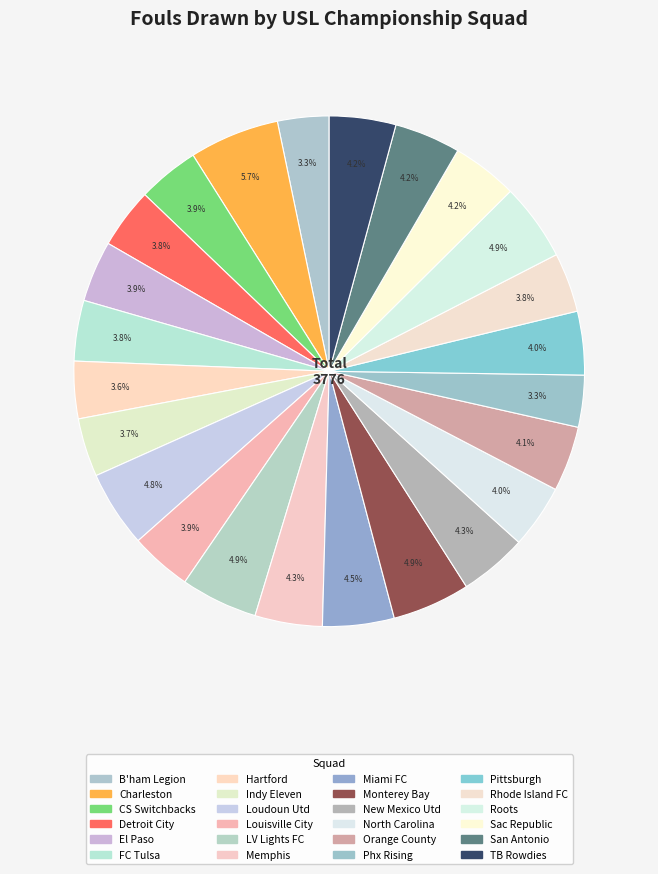

To the nearest percent, what is the difference between the largest and smallest slice percentages?

2%